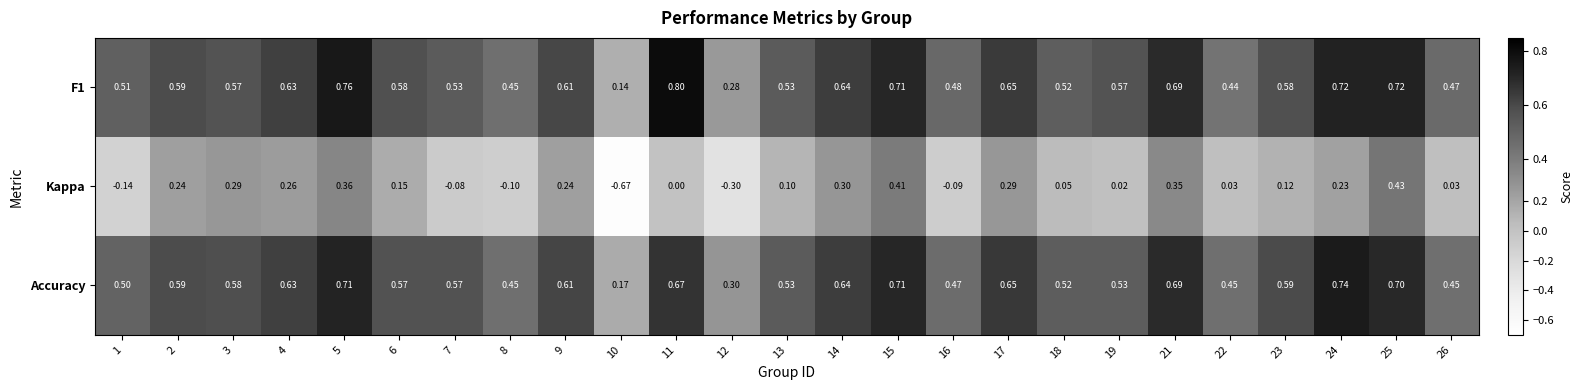

Which series has the widest spread of values?

Kappa